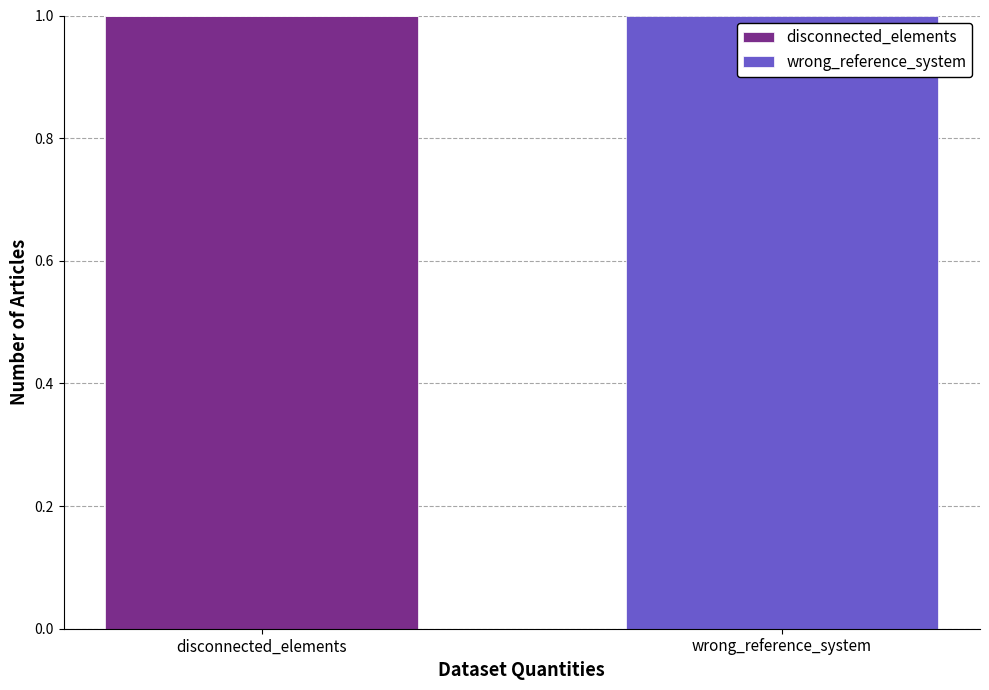

Which category has the highest value in the disconnected_elements series?

disconnected_elements